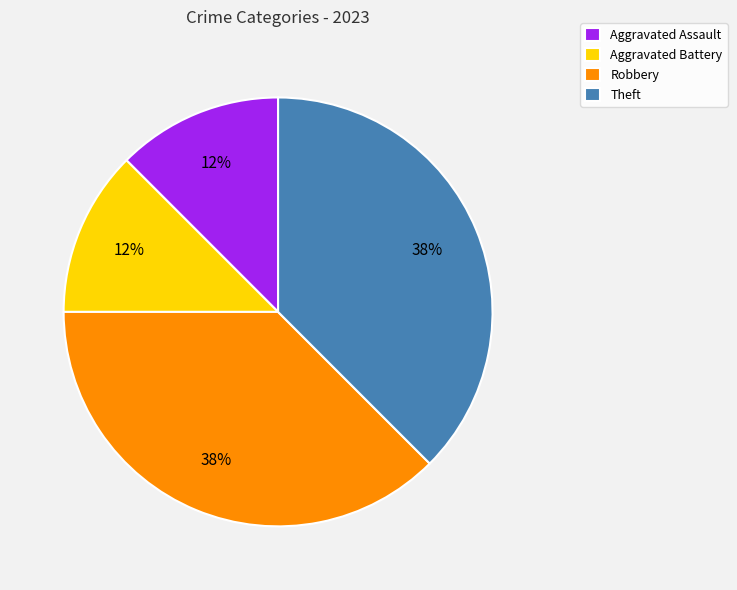

Between Robbery and Aggravated Assault, which is larger?

Robbery